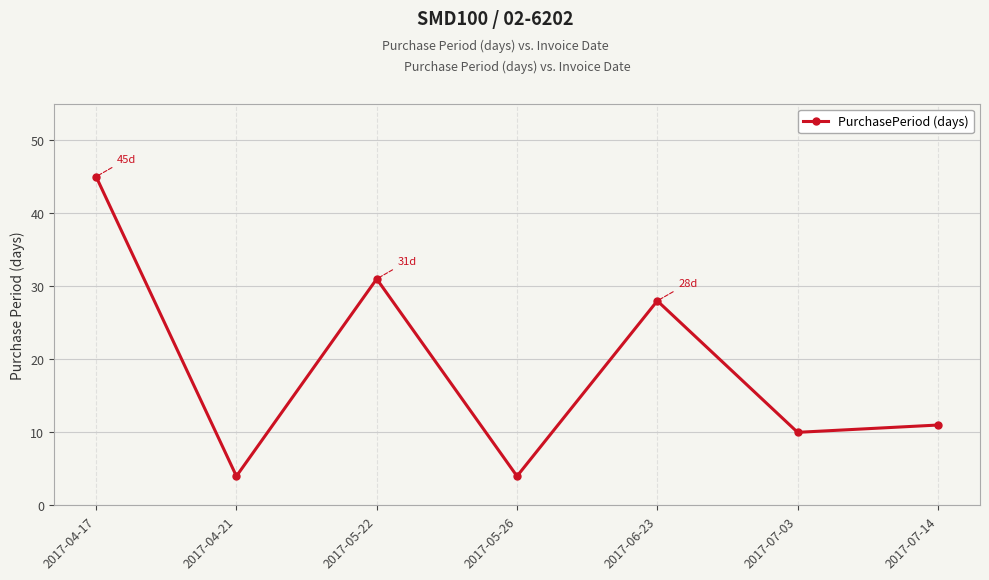

True or false: the data shows 31 at 2017-05-22.

True